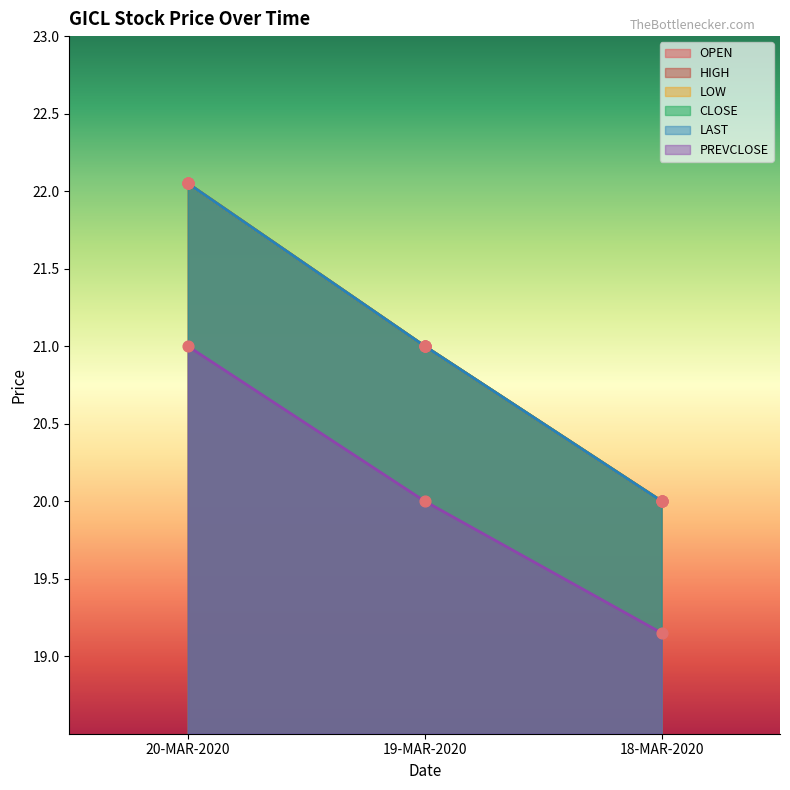

Is the value of CLOSE at 18-MAR-2020 greater than the value of LAST at 18-MAR-2020?

No